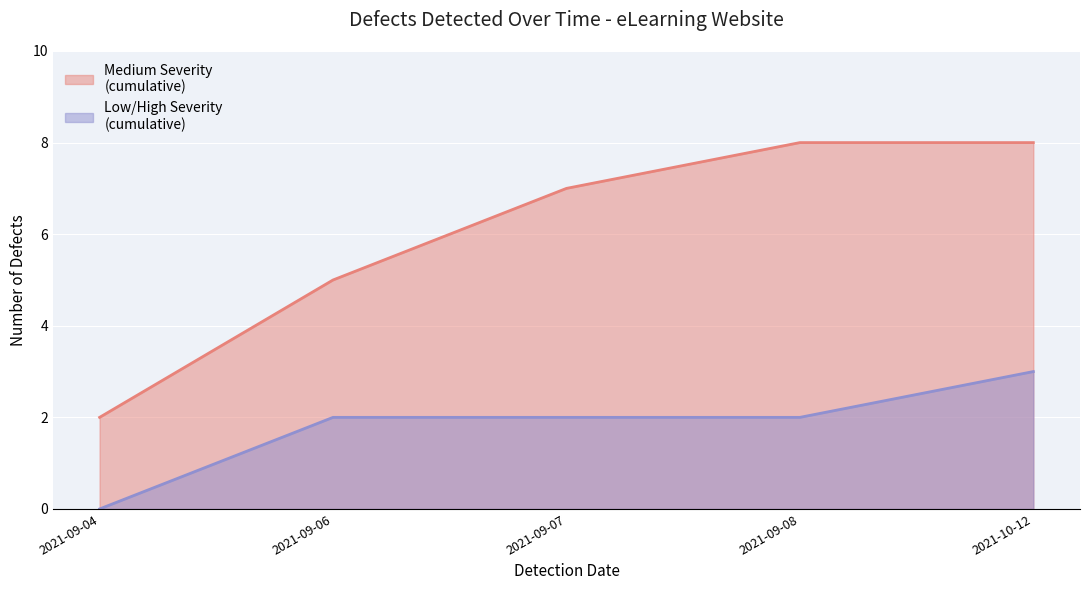

Count the Low/High Severity (line) values in the range 2 to 3.

4